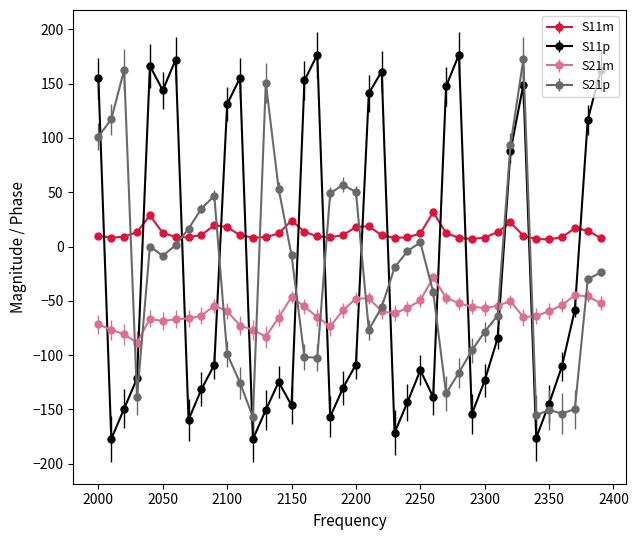

Which series ends up on top after the final intersection of S11p and S21p?

S11p